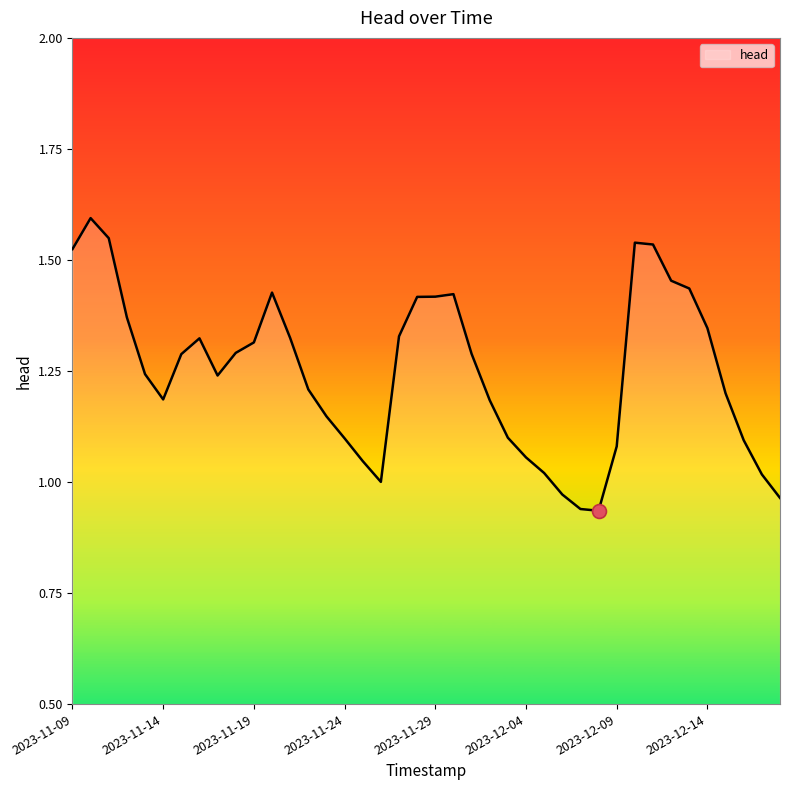

What is the difference between the maximum and minimum values?

0.7